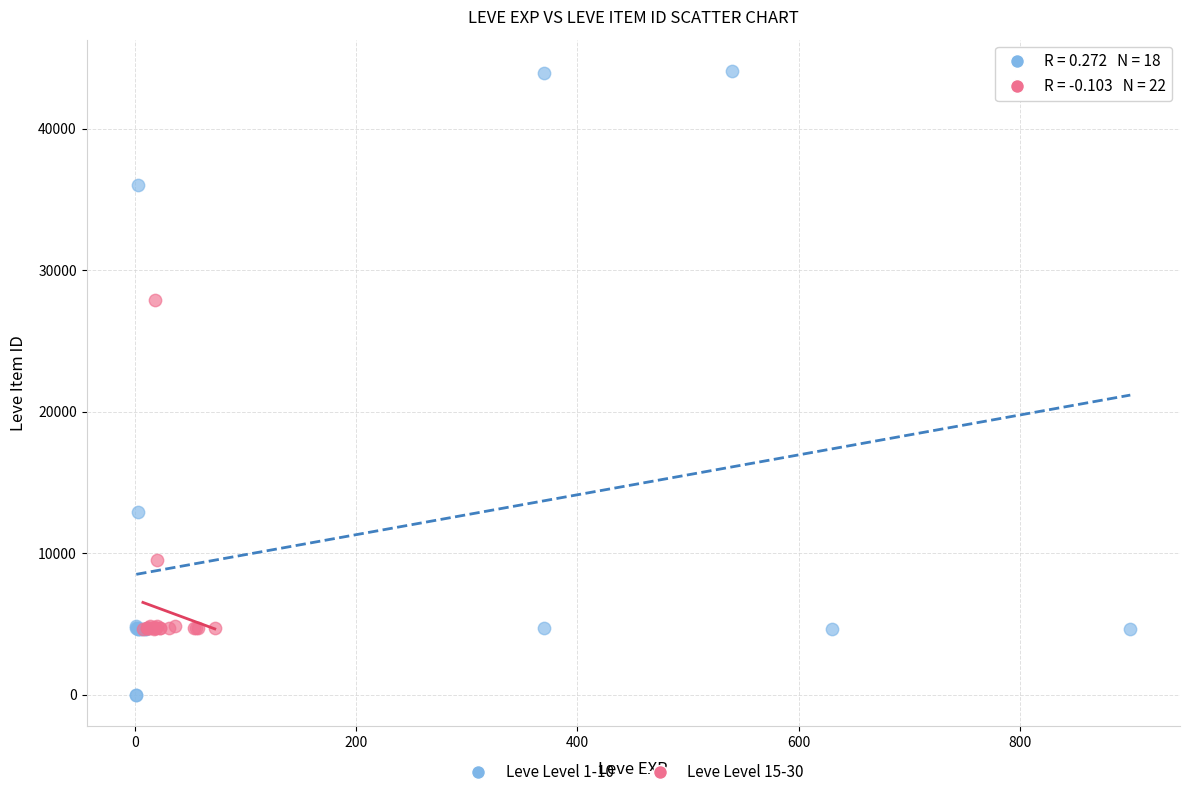

Which series has the widest spread of Y values?

Leve Level 1-10